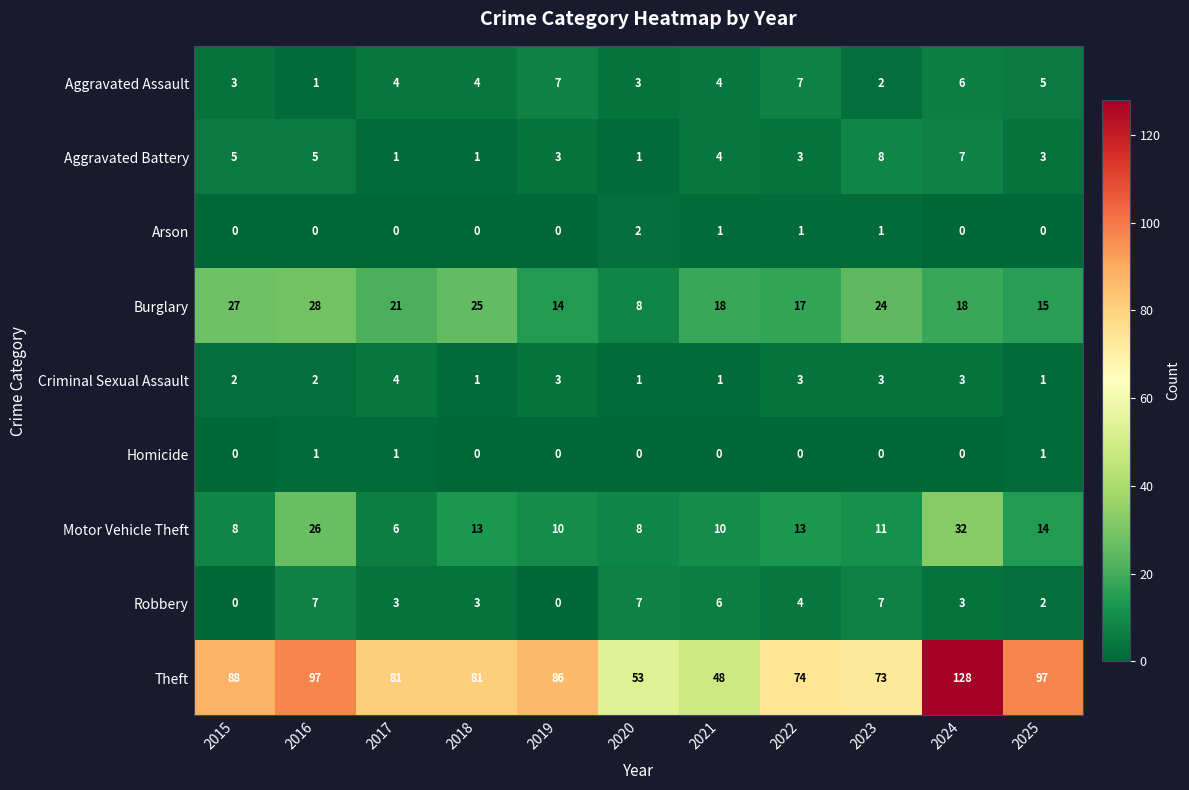

Which series has the largest range (max minus min)?

Theft